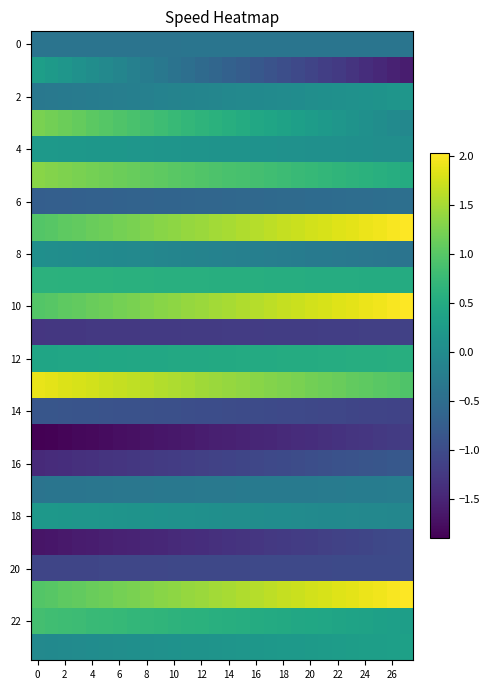

What is the minimum value shown in the chart?

-1.9